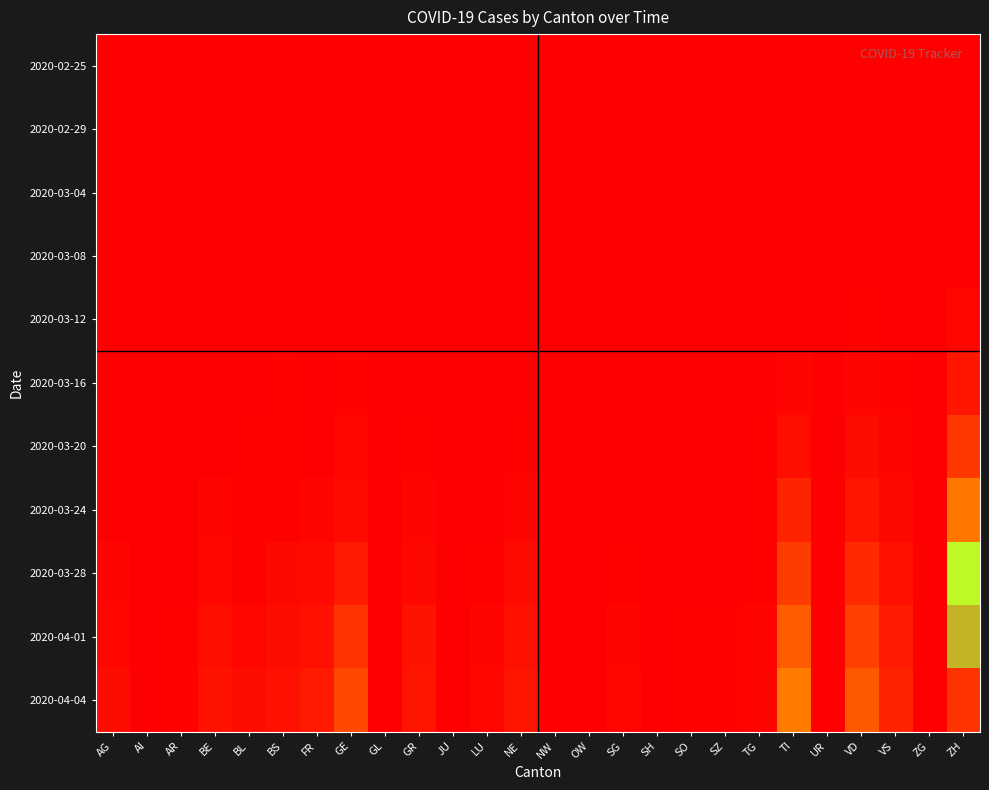

At BS, list the series in order from smallest to largest.

2020-02-25, 2020-02-29, 2020-03-04, 2020-03-08, 2020-03-12, 2020-03-16, 2020-03-20, 2020-03-24, 2020-03-28, 2020-04-01, 2020-04-04